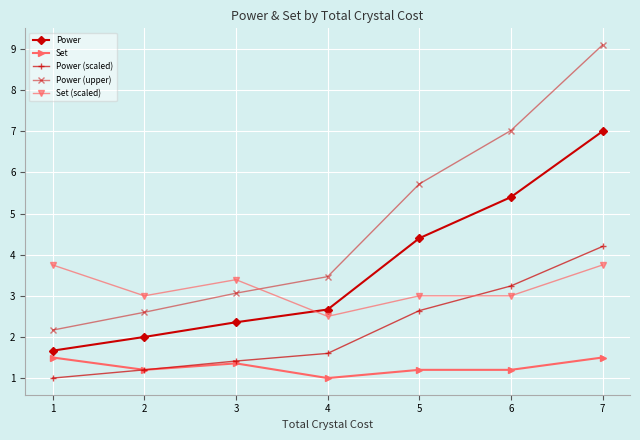

Which category has the lowest value in the Set series?

4